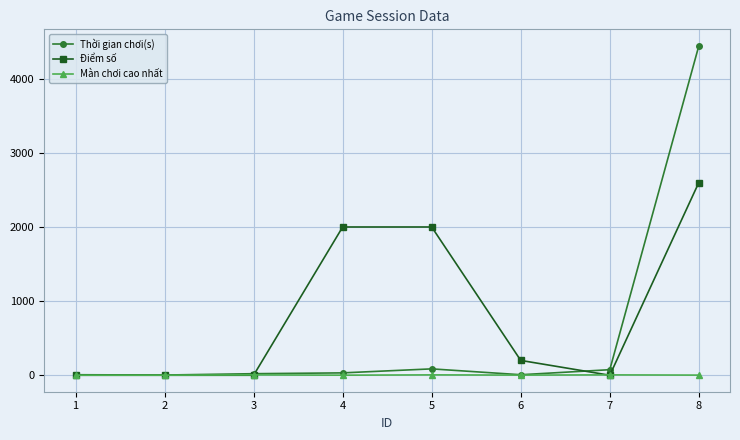

Rank the series by their maximum value, from lowest to highest.

Màn chơi cao nhất, Điểm số, Thời gian chơi(s)